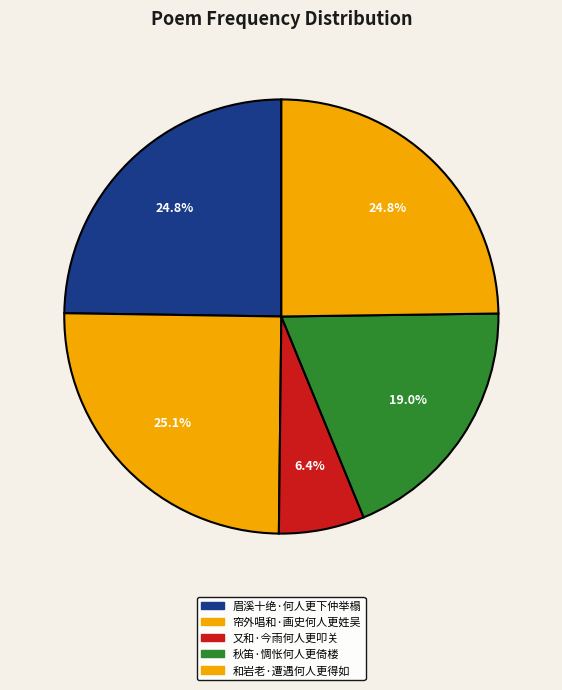

How much of the chart is everything except 又和·今雨何人更叩关?

93.6%